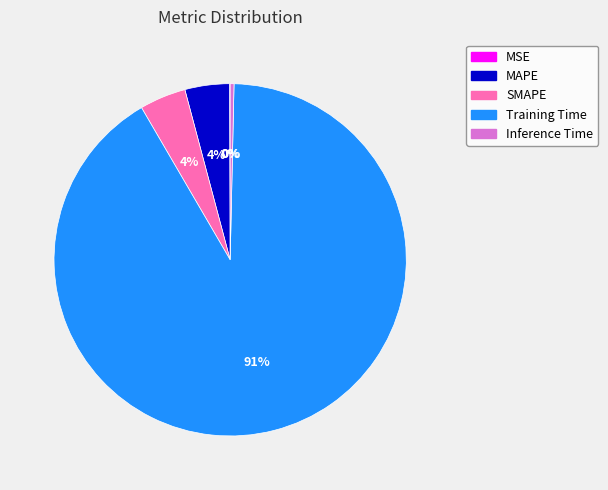

Do MAPE and SMAPE together represent more than half of the pie?

No